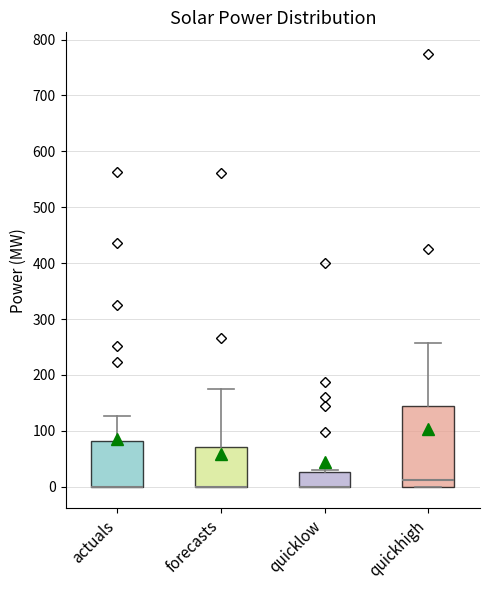

Comparing the boxes themselves (not the whiskers), which one is the tallest?

quickhigh